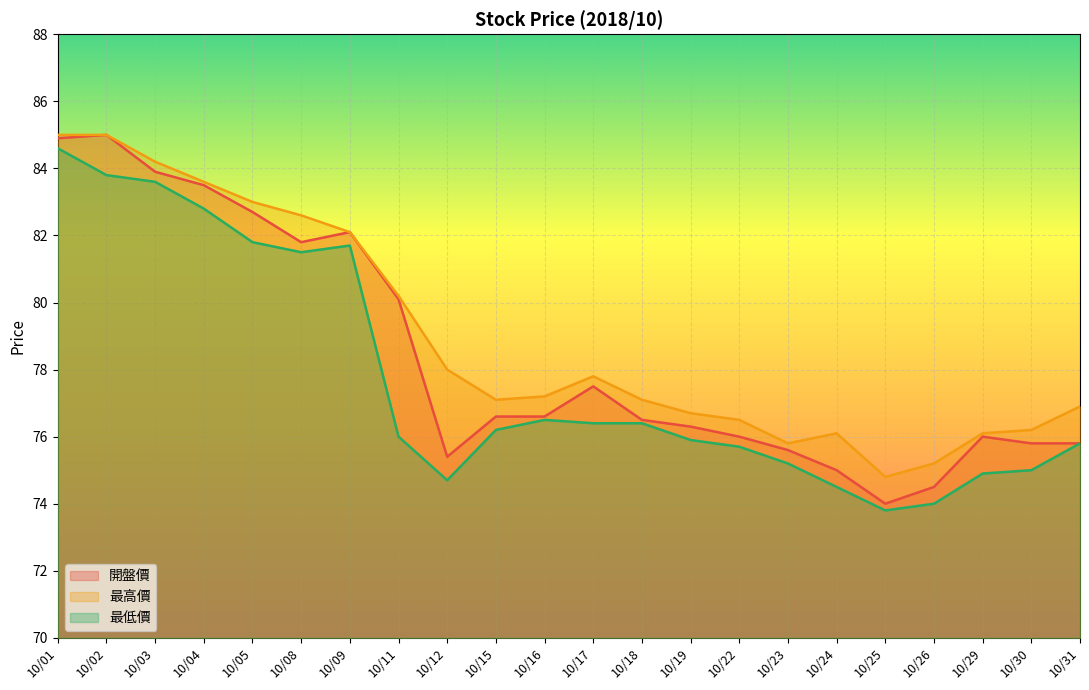

Which series changed the most between 10/12 and 10/24?

最高價